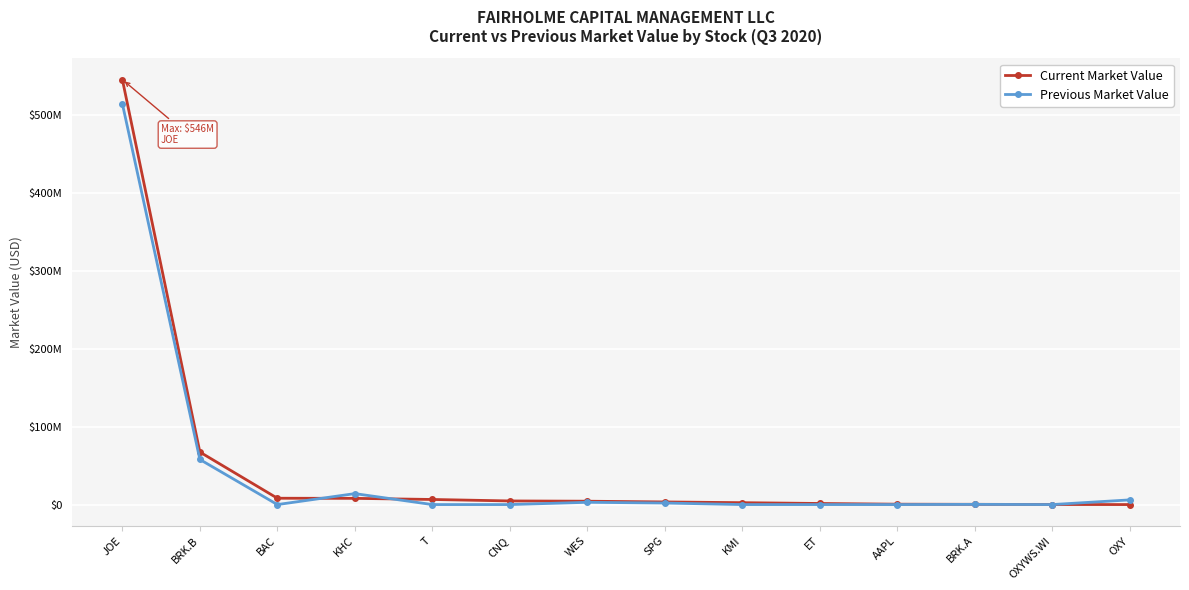

What are all the series names shown in the legend?

Current Market Value, Previous Market Value